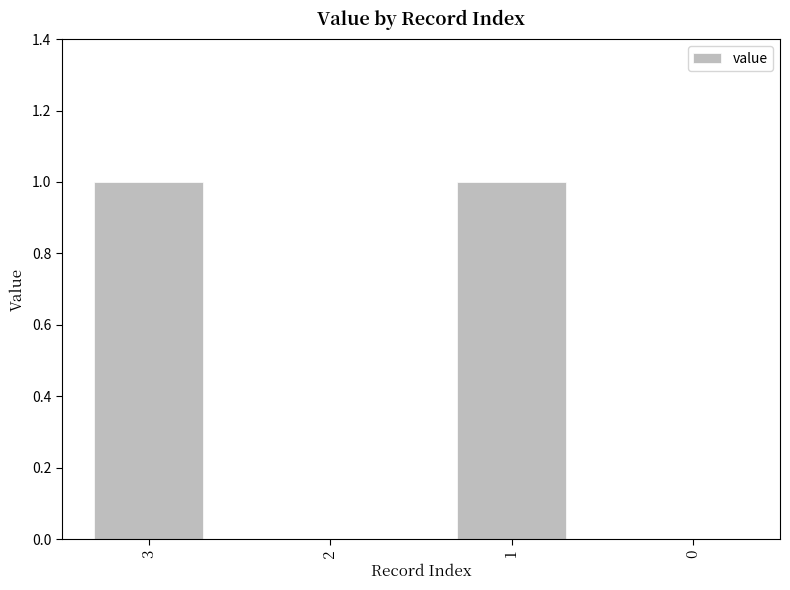

The chart shows a value of 2 at 1. True or false?

False